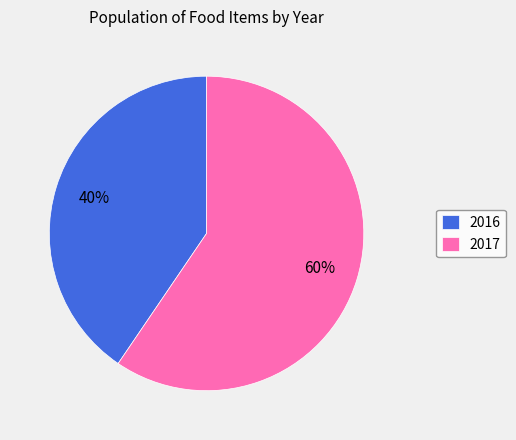

Which has a higher value, 2017 or 2016?

2017